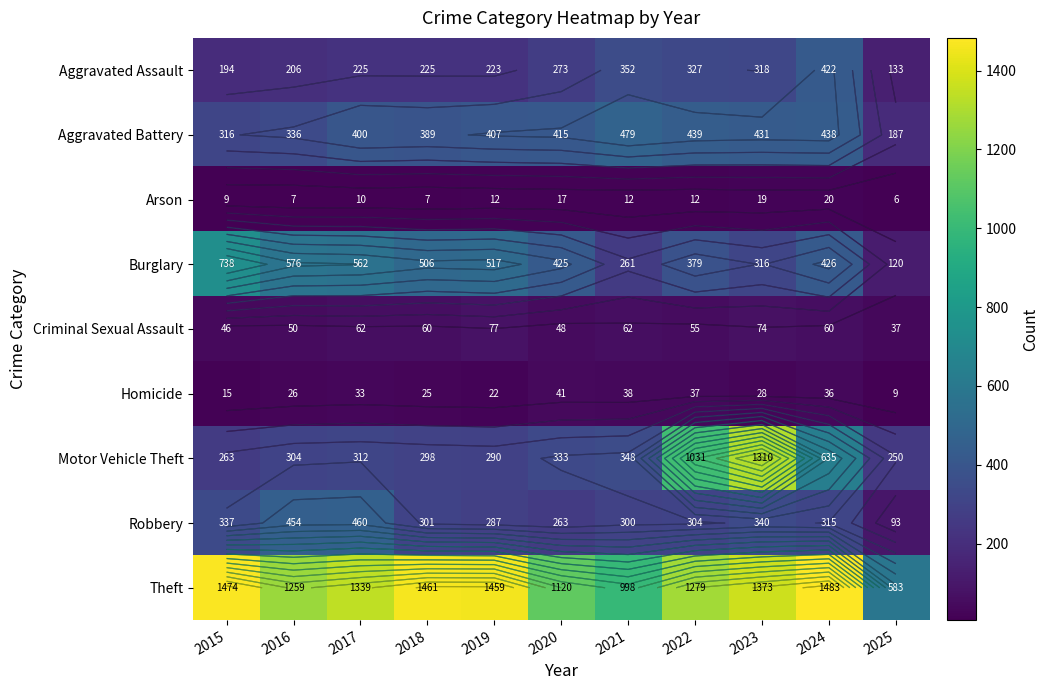

Is it true that Theft equals 742 at 2024?

False